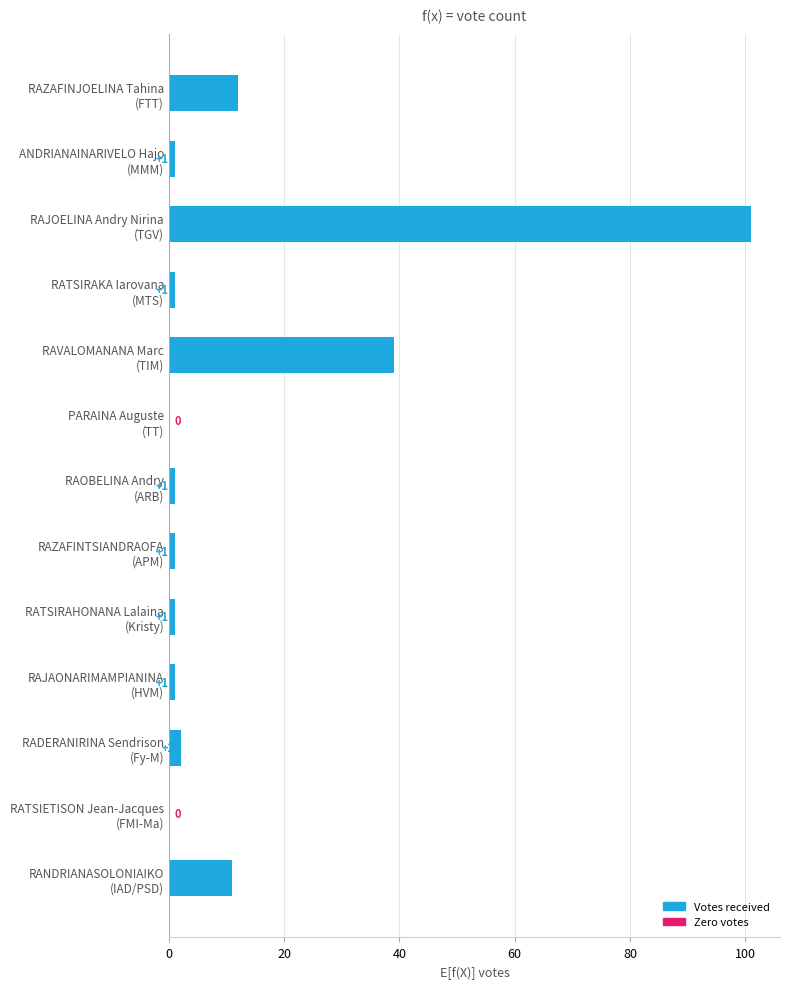

What is the maximum value shown in the chart?

101